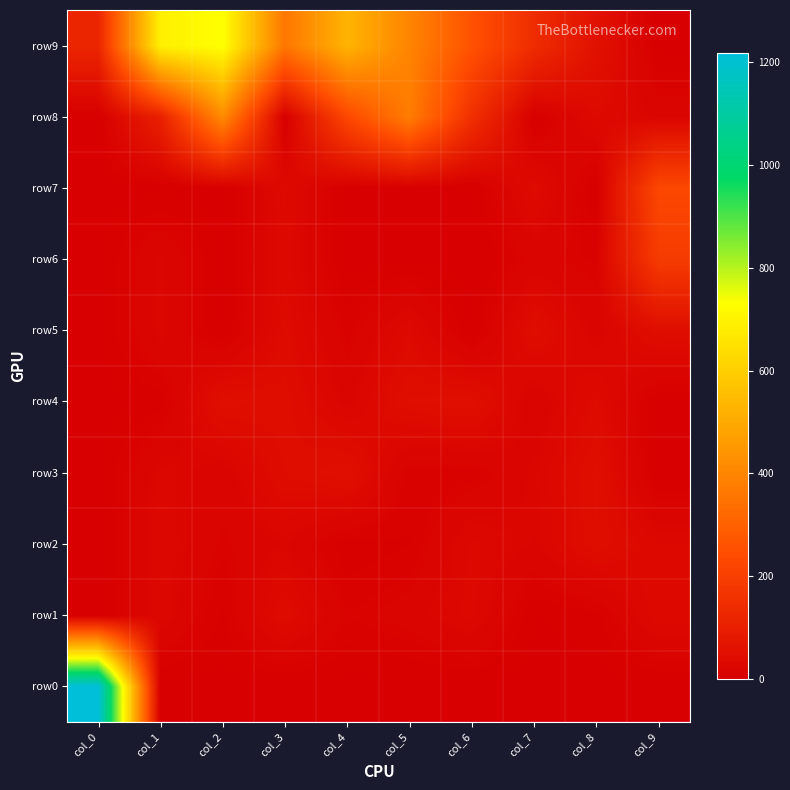

Between col_5 and col_8, which series saw the biggest shift?

row8